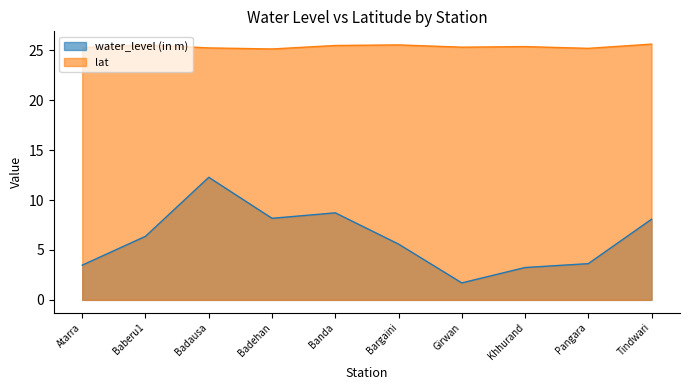

True or false: water_level (in m) has a value of 3.6 at Pangara.

True